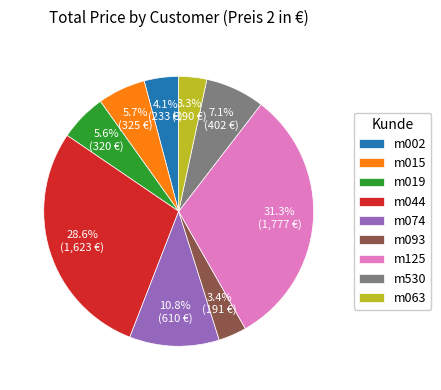

Which category has the biggest portion of the pie?

m125